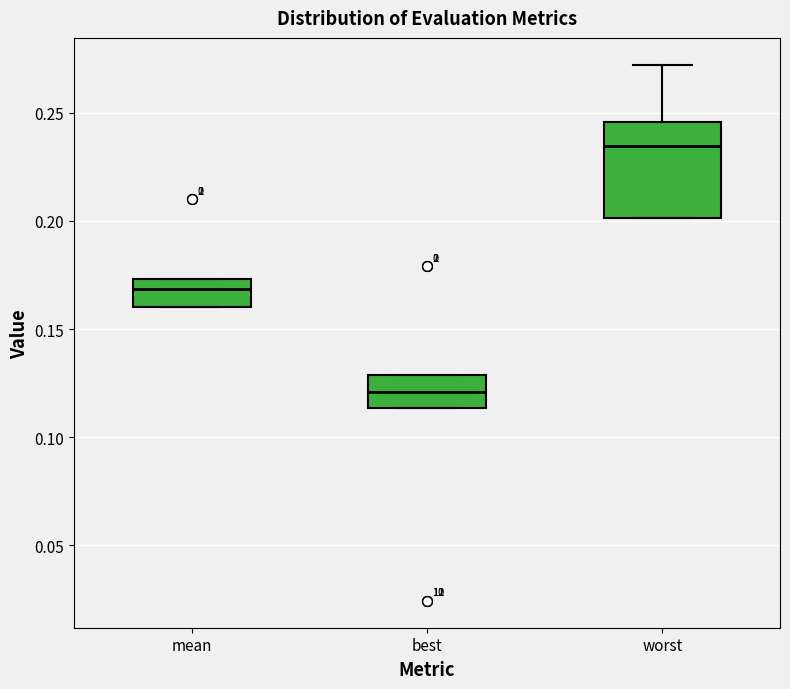

Reading left to right, transcribe this box plot: for each box, give where its median line is, the range the box spans, and where its two whiskers end, as read against the y-axis. The values are not printed on the chart, so give them approximately, as read against the axis.

mean: median 0.170, box 0.160 to 0.175, whiskers 0.160 to 0.175
best: median 0.120, box 0.115 to 0.130, whiskers 0.115 to 0.130
worst: median 0.235, box 0.200 to 0.245, whiskers 0.200 to 0.270